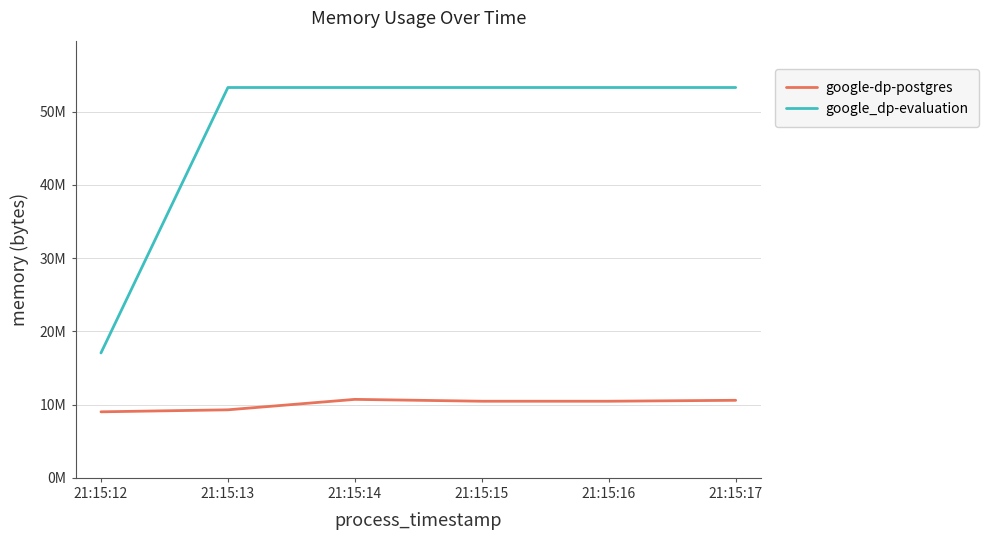

What is the sum of all google-dp-postgres values?

60530688